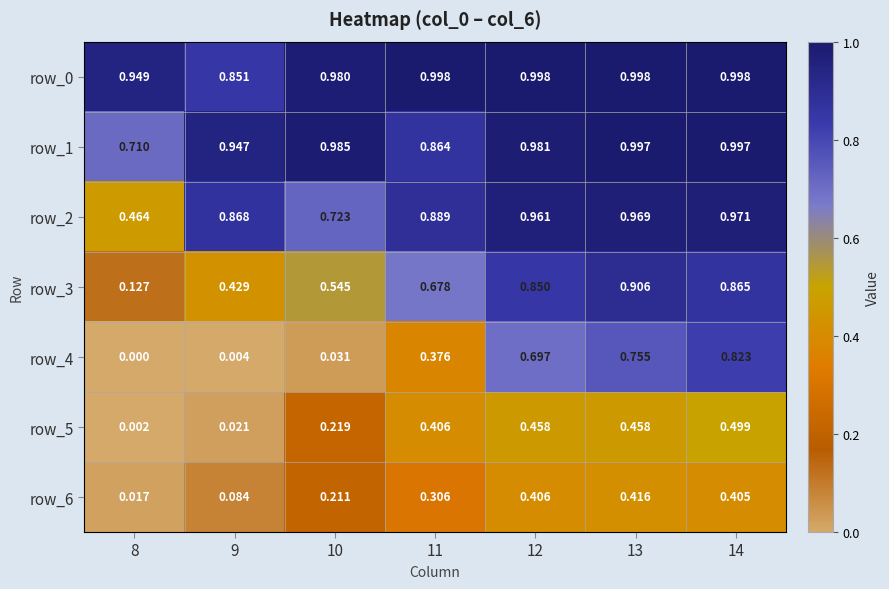

Is the value of row_2 at 13 greater than the value of row_0 at 8?

Yes